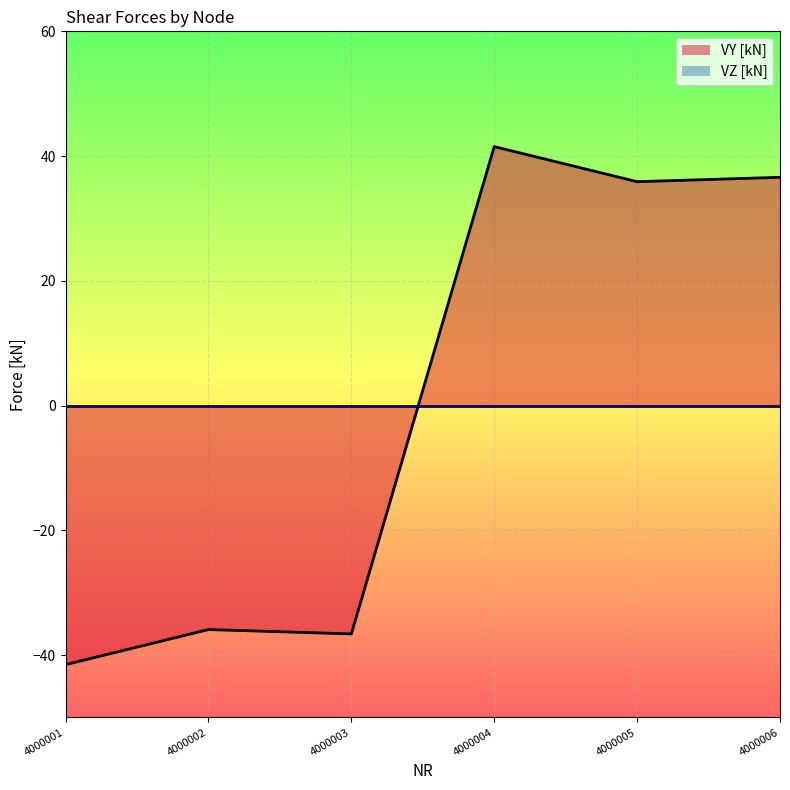

How many interior local valleys (lower than both neighbors) does the data have?

2